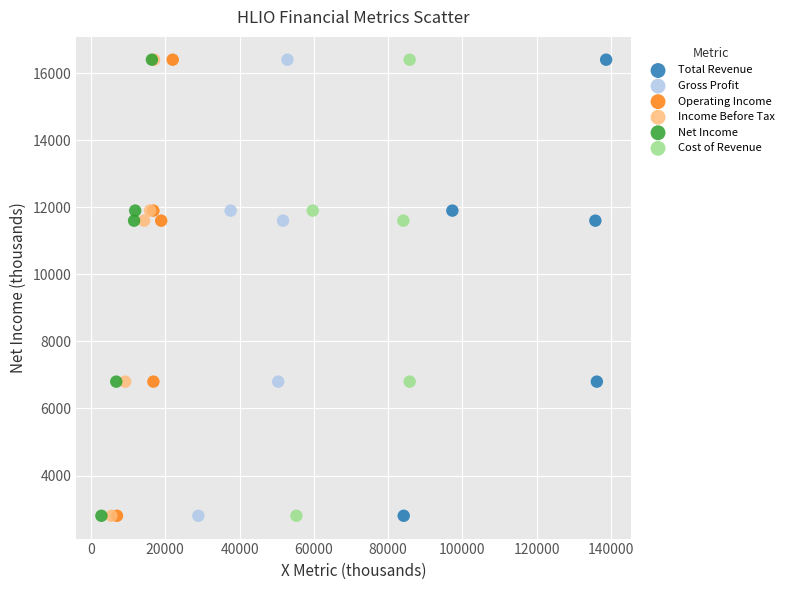

What are all the series names shown in the legend?

Total Revenue, Gross Profit, Operating Income, Income Before Tax, Net Income, Cost of Revenue